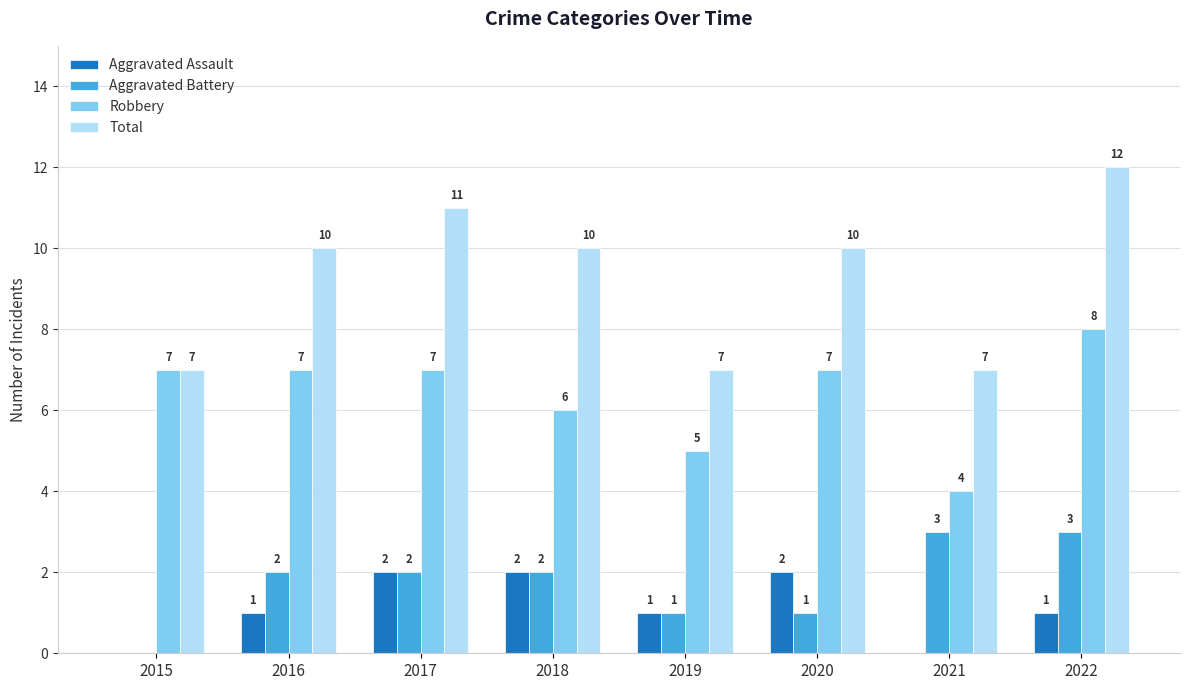

What are all the series names shown in the legend?

Aggravated Assault, Aggravated Battery, Robbery, Total